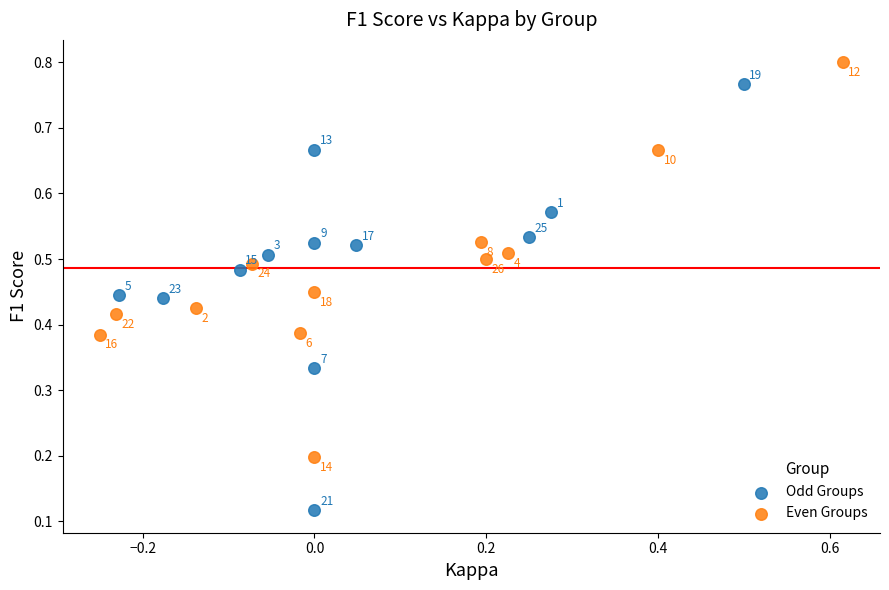

Which series reaches the minimum Y coordinate?

Odd Groups